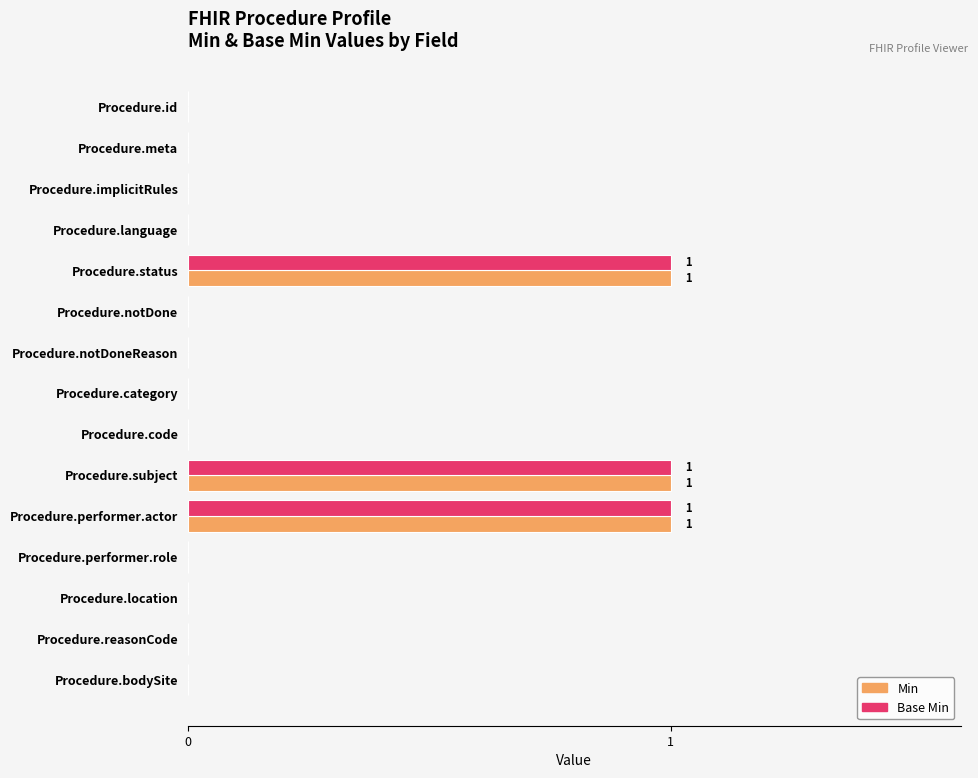

Is the value of Base Min at Procedure.id greater than the value of Min at Procedure.status?

No